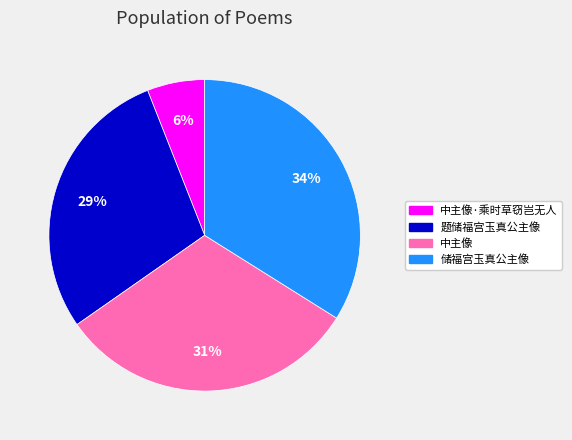

To the nearest percent, what is the average slice percentage?

25%